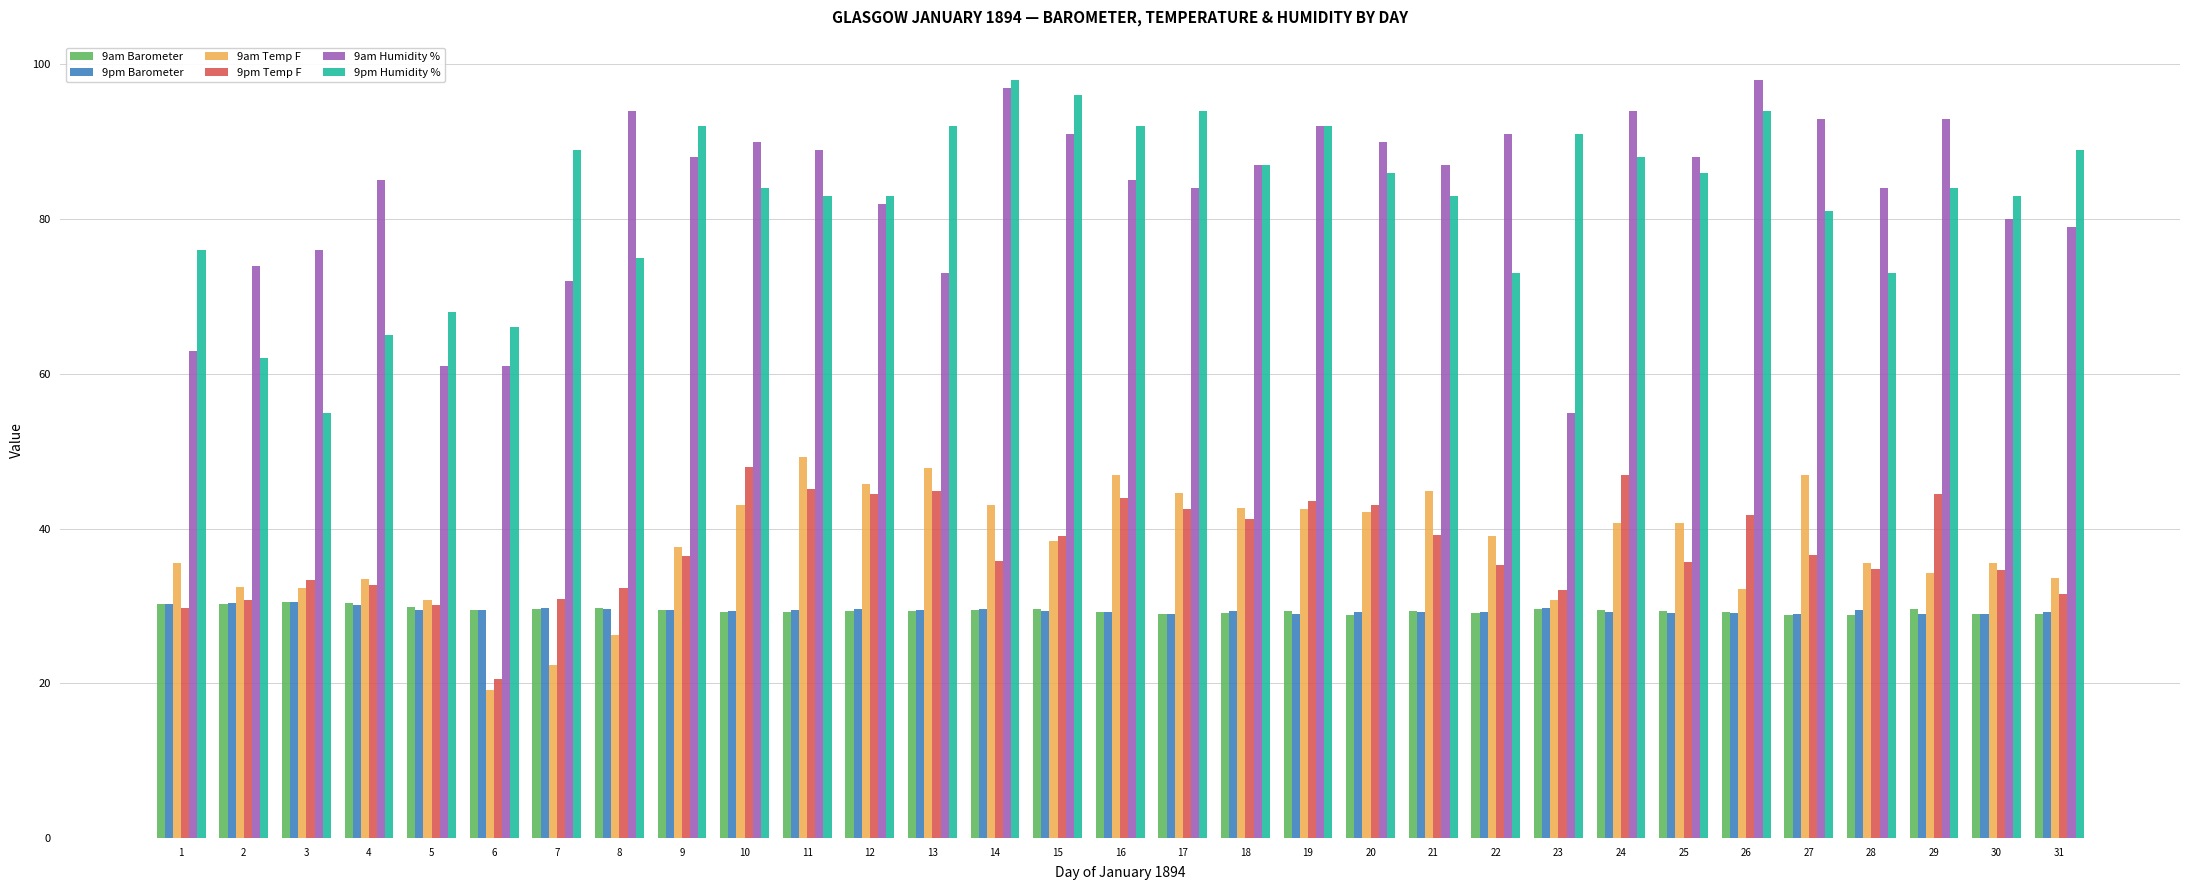

What is the smallest value displayed?

19.1